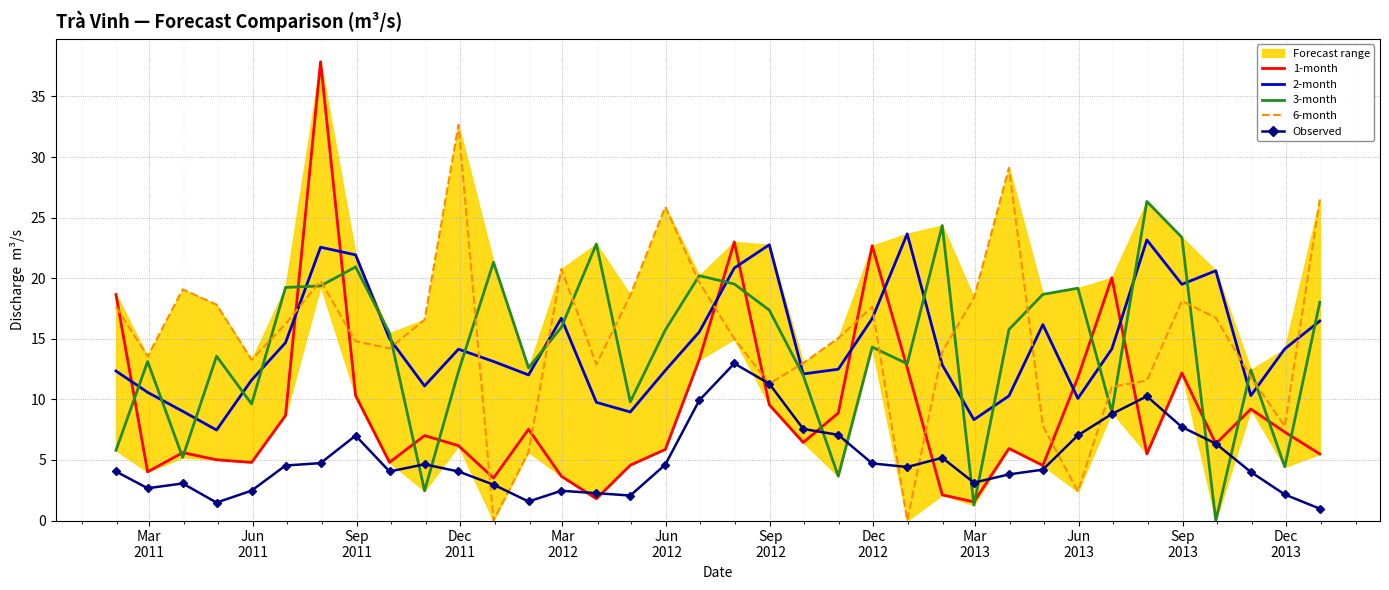

What is the highest value of the Observed series?

13.0